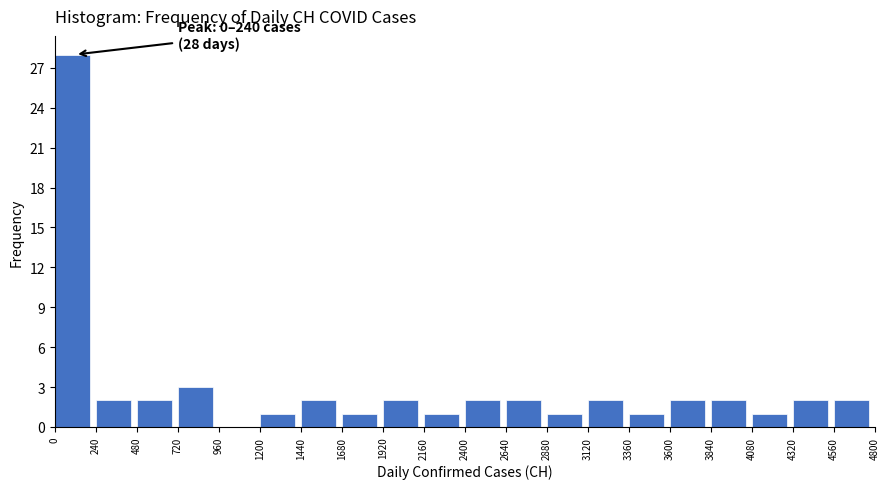

Over which range of the x-axis is the bar tallest?

0 to 240